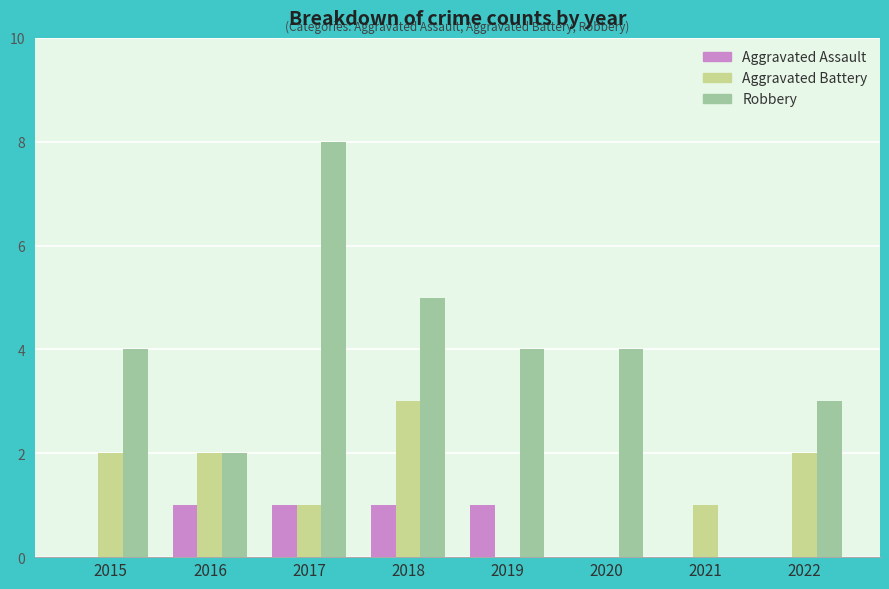

What is the greatest value displayed?

8